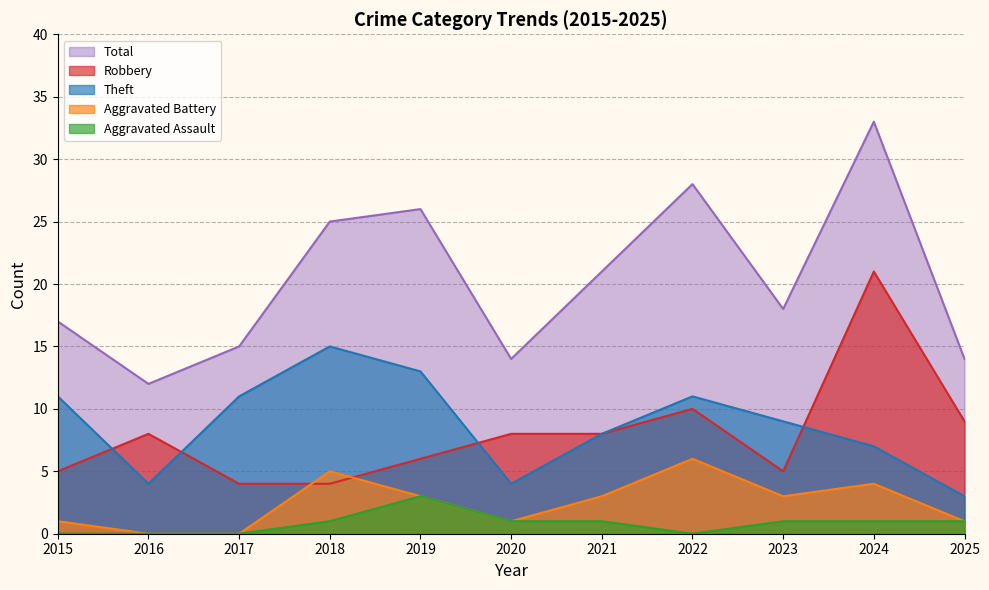

Reading right to left, extract all data points from this chart.

Robbery: 9	21	5	10	8	8	6	4	4	8	5
Theft: 3	7	9	11	8	4	13	15	11	4	11
Aggravated Battery: 1	4	3	6	3	1	3	5	0	0	1
Aggravated Assault: 1	1	1	0	1	1	3	1	0	0	0
Total: 14	33	18	28	21	14	26	25	15	12	17